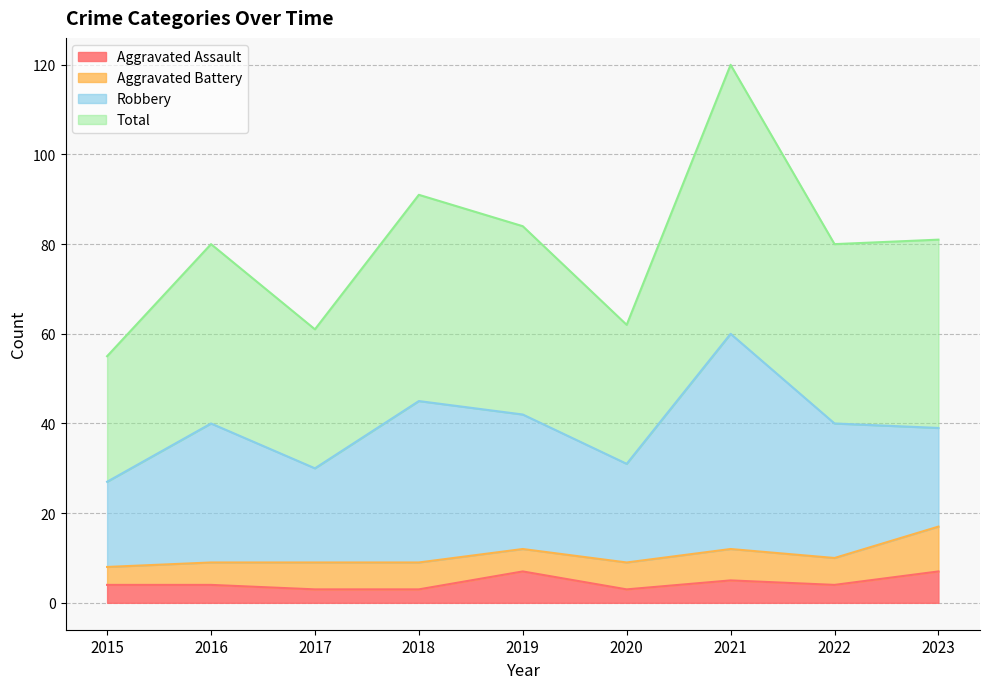

At which label is Aggravated Assault closest to 5?

2021